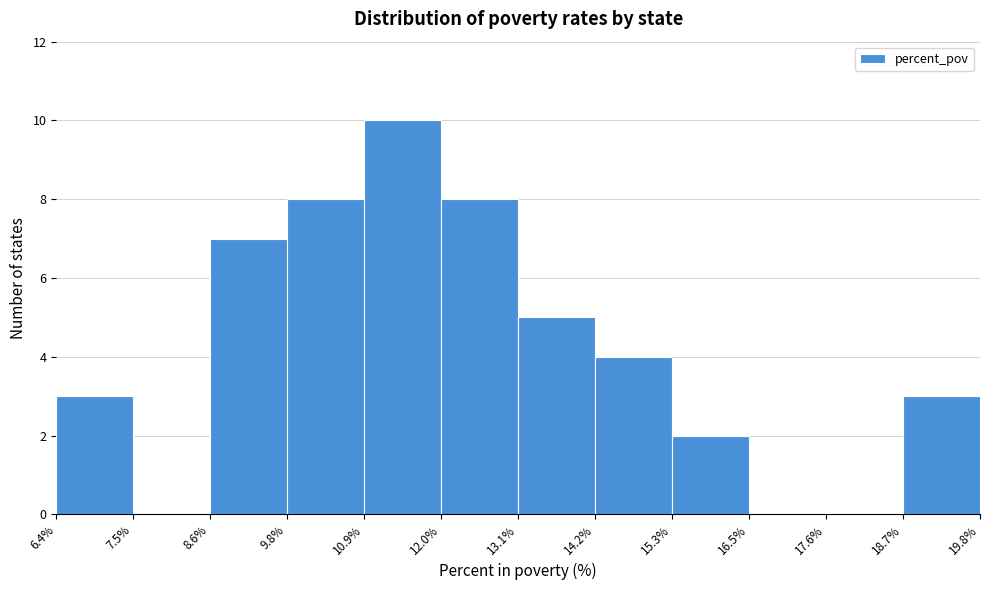

Reading left to right, list every bar in this chart as the range it spans on the x-axis followed by its height. The values are not printed on the chart, so give them approximately, as read against the axis.

6.4% to 7.5%: 3
7.5% to 8.6%: 0
8.6% to 9.8%: 7
9.8% to 10.9%: 8
10.9% to 12.0%: 10
12.0% to 13.1%: 8
13.1% to 14.2%: 5
14.2% to 15.3%: 4
15.3% to 16.5%: 2
16.5% to 17.6%: 0
17.6% to 18.7%: 0
18.7% to 19.8%: 3